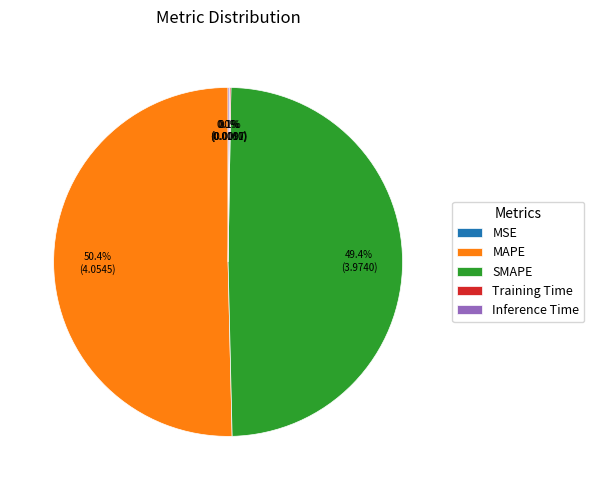

What percentage is NOT represented by MAPE?

49.6%